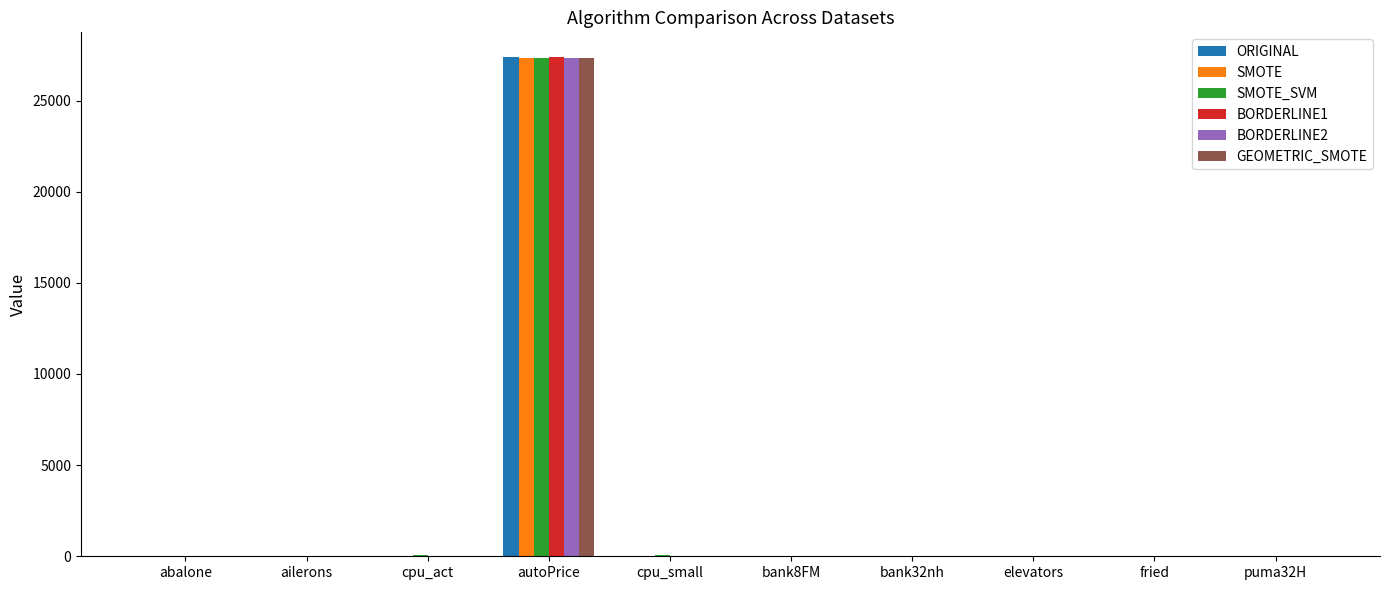

How many groups of bars are there?

10